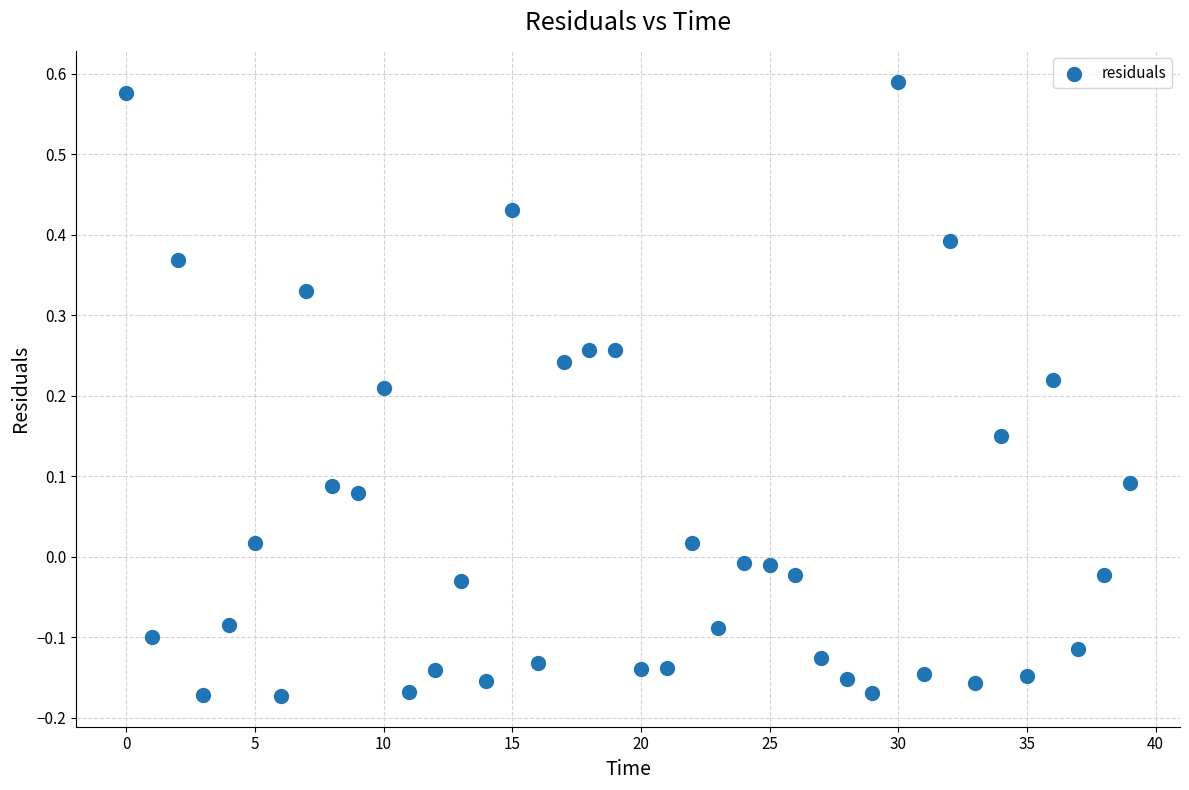

What is the range of Y values (max minus min)?

0.8